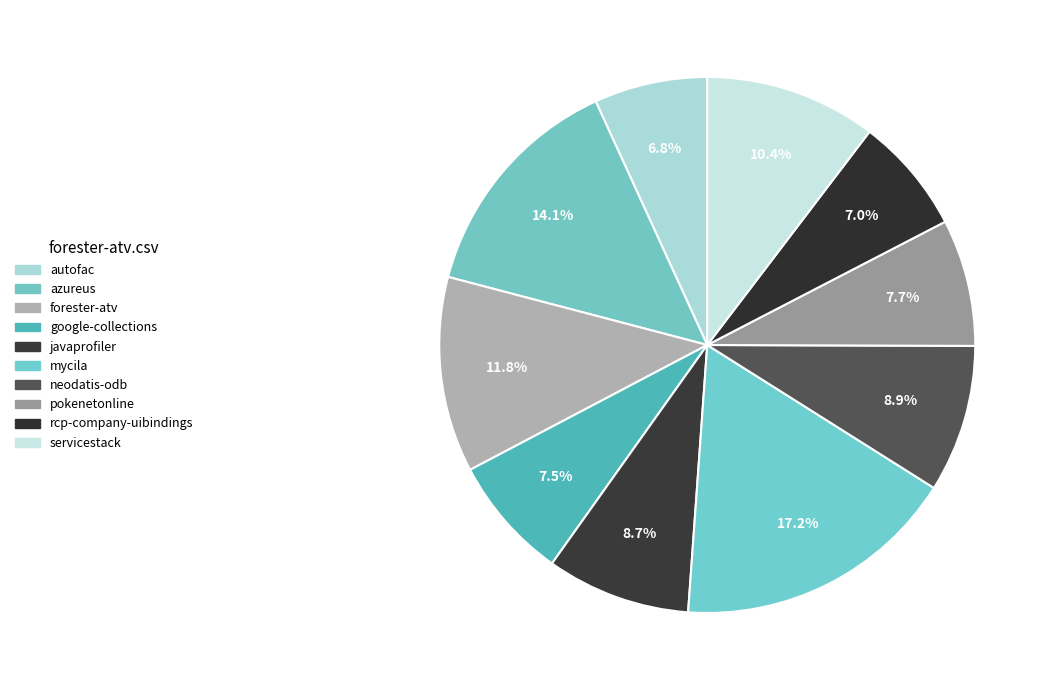

Count the number of slices in the pie.

10